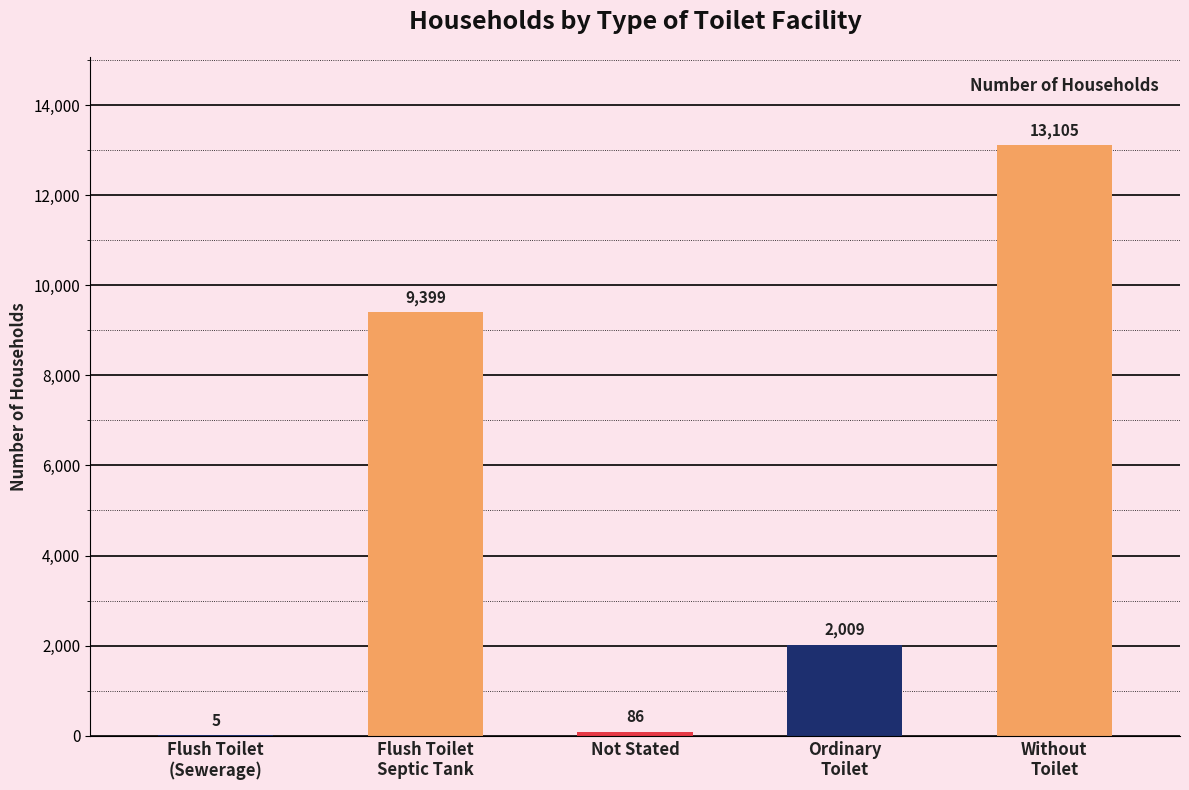

What is the maximum value shown in the chart?

13105